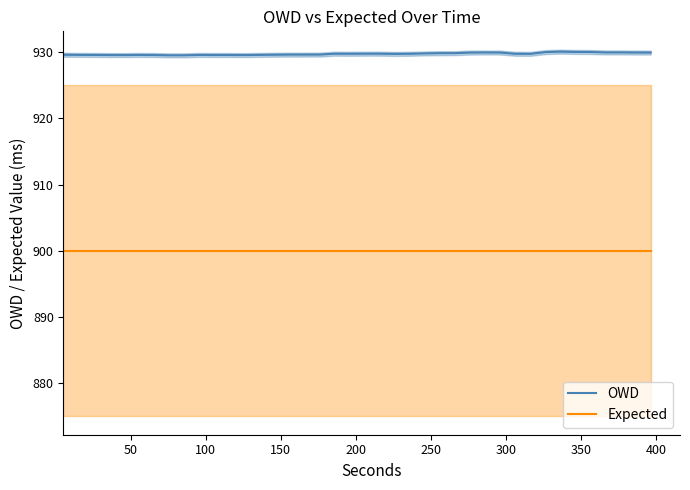

What is the minimum value for Expected?

900.0